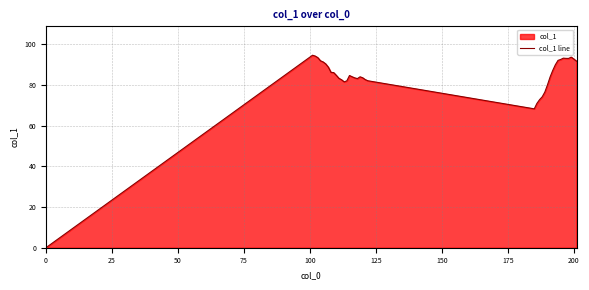

What is the difference between the maximum and minimum values?

94.6